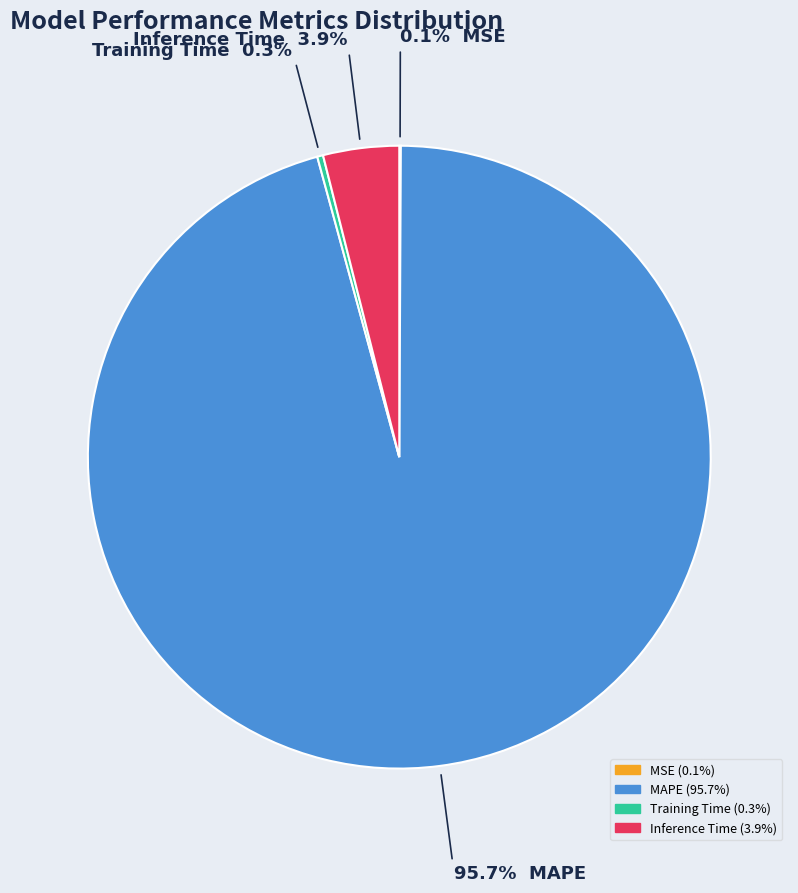

Is there a majority slice in this chart?

Yes